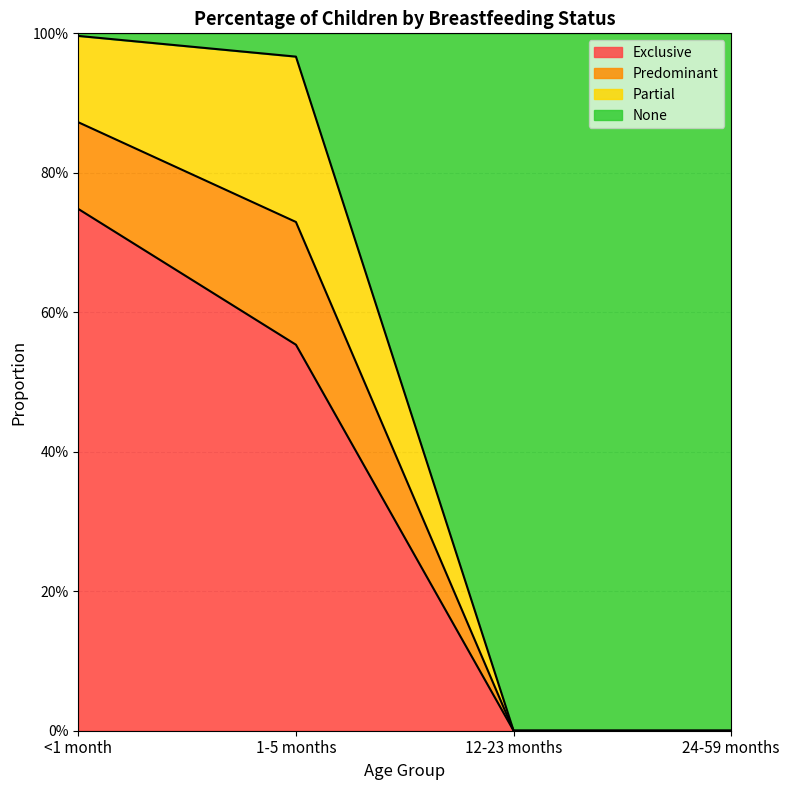

Does the chart have visible grid lines?

Yes